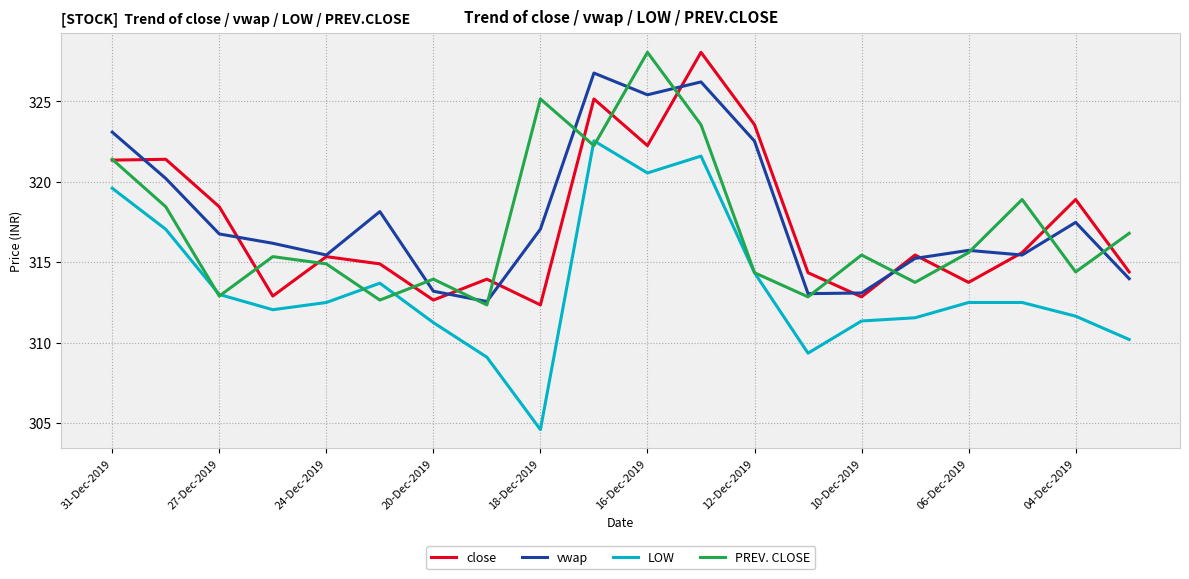

Which series has the largest range (max minus min)?

LOW